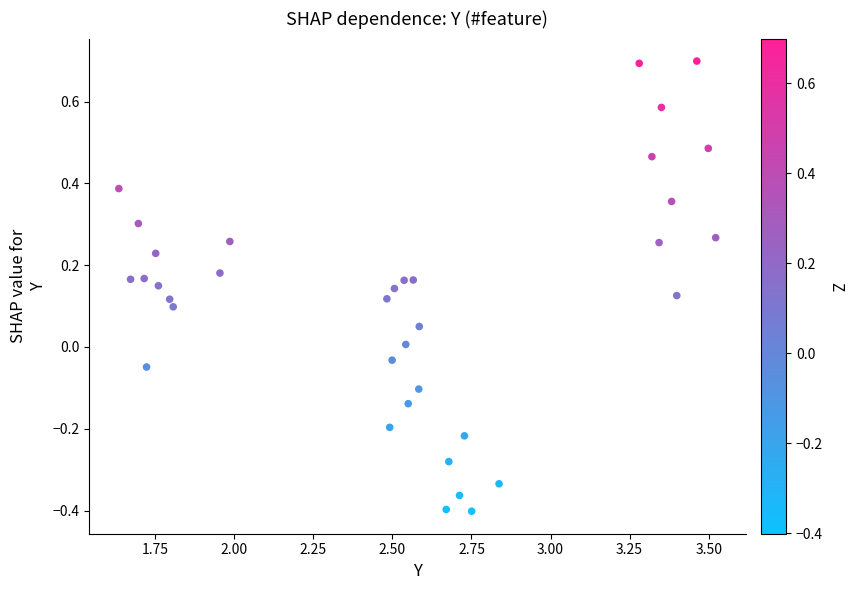

What is the range of Y values (max minus min)?

1.1